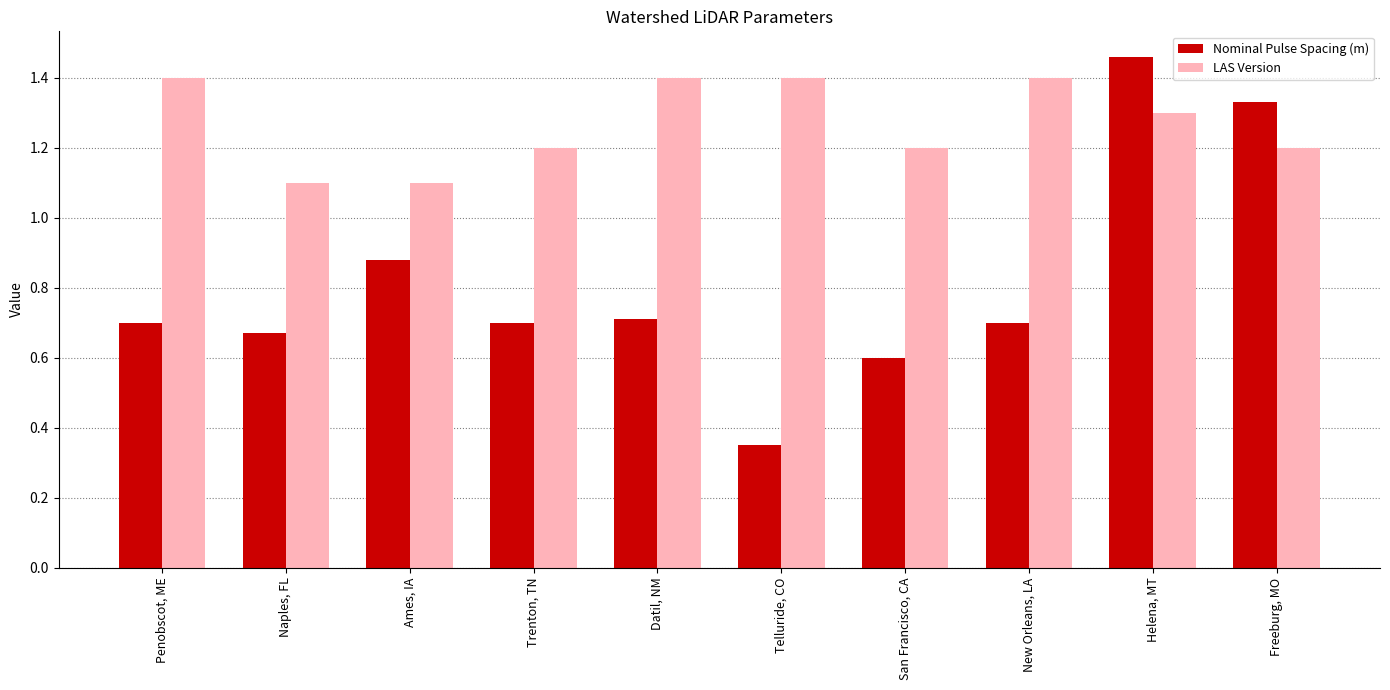

What is the sum of all LAS Version values?

12.7